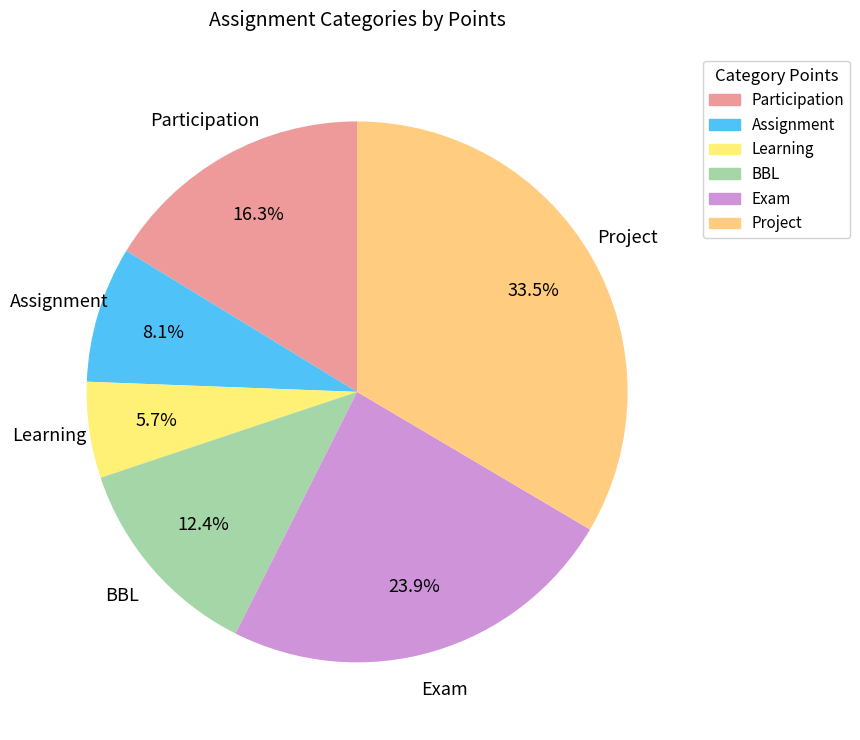

To the nearest percent, what is the difference between the largest and smallest slice percentages?

28%